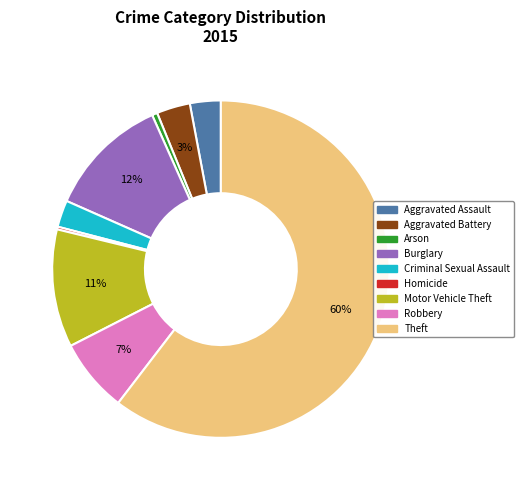

To the nearest percent, what is the difference between the largest and smallest slice percentages?

60%